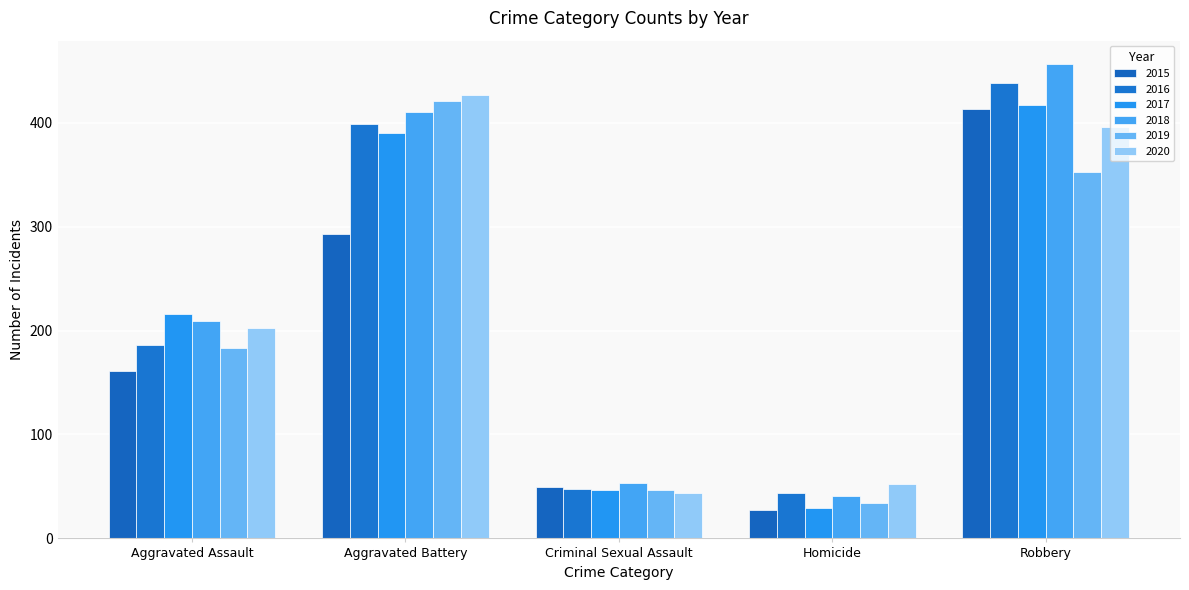

At which category does the chart reach its peak across all series?

Robbery